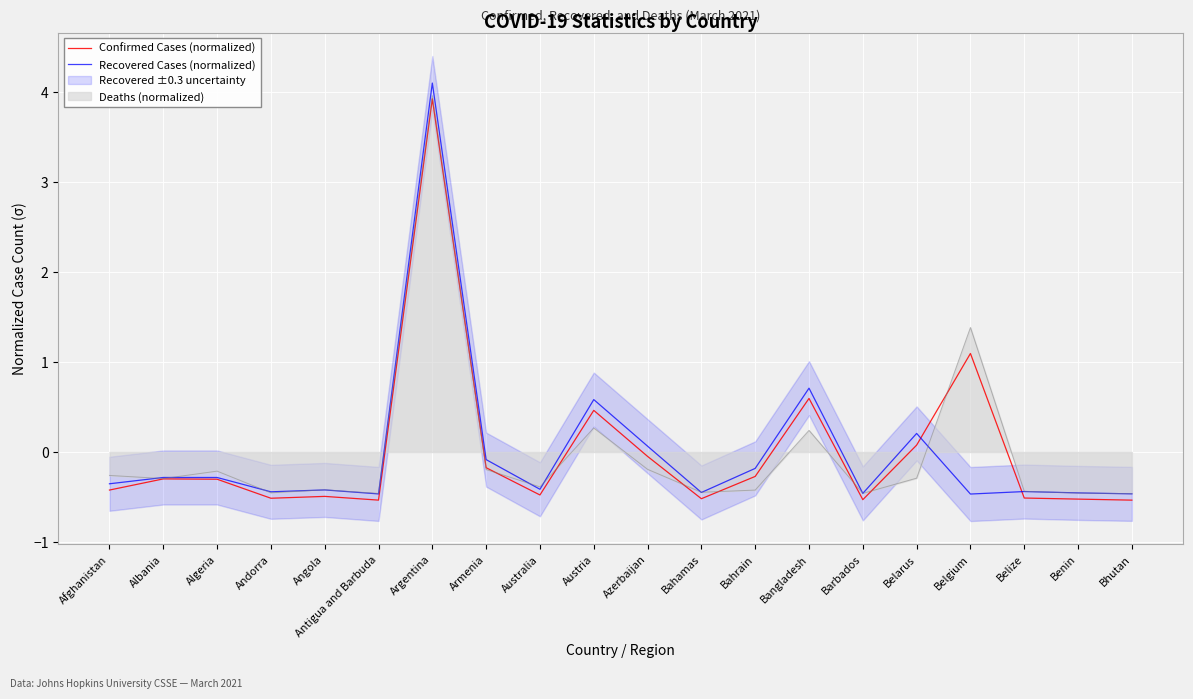

At which category is the sum across all series the highest?

Argentina